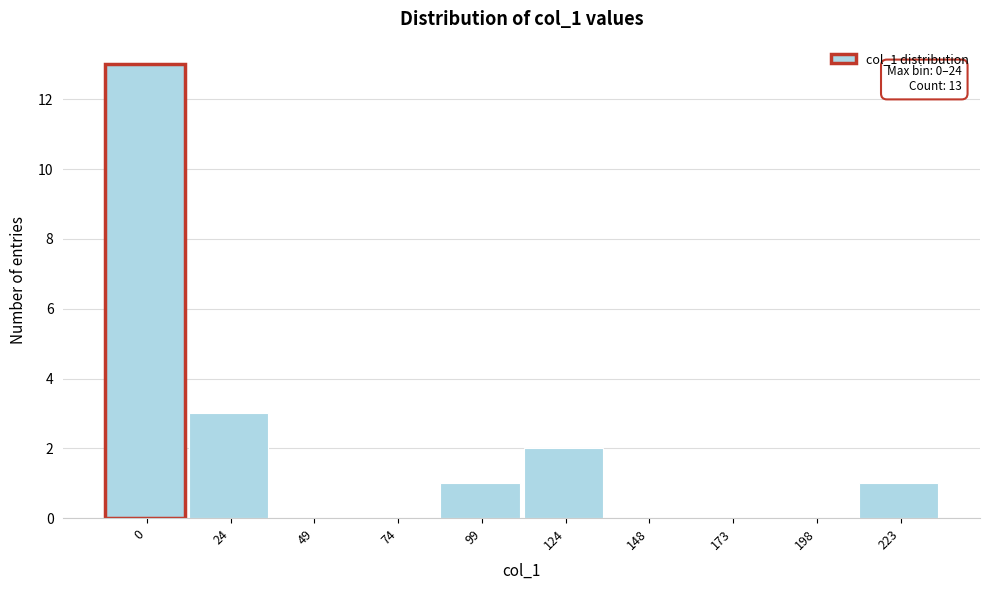

Reading left to right, list all the values displayed in this chart.

0=13	24=3	49=0	74=0	99=1	124=2	148=0	173=0	198=0	223=1